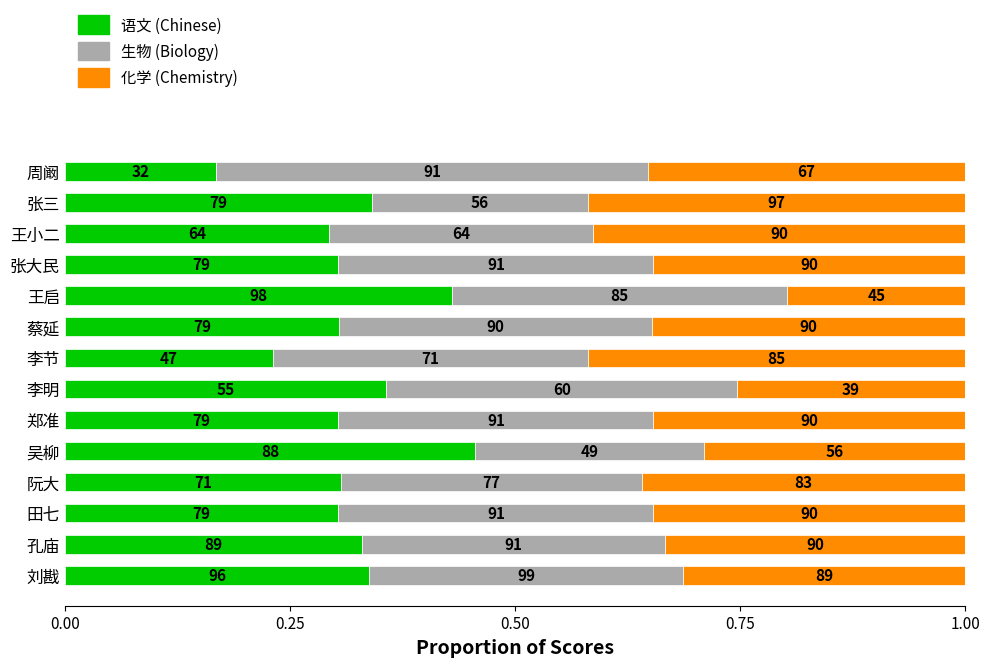

The 化学 series shows 0.3 at 李明. True or false?

True